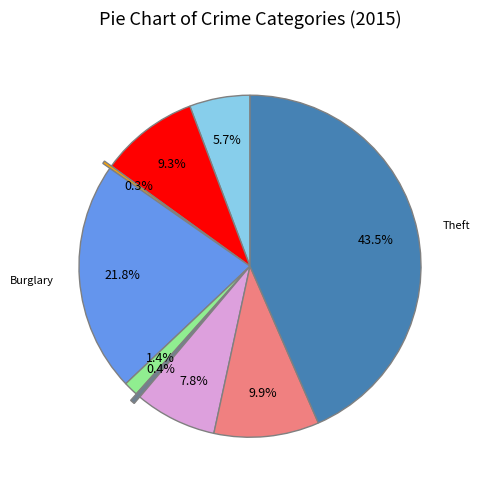

Is there any slice that represents more than half of the pie?

No